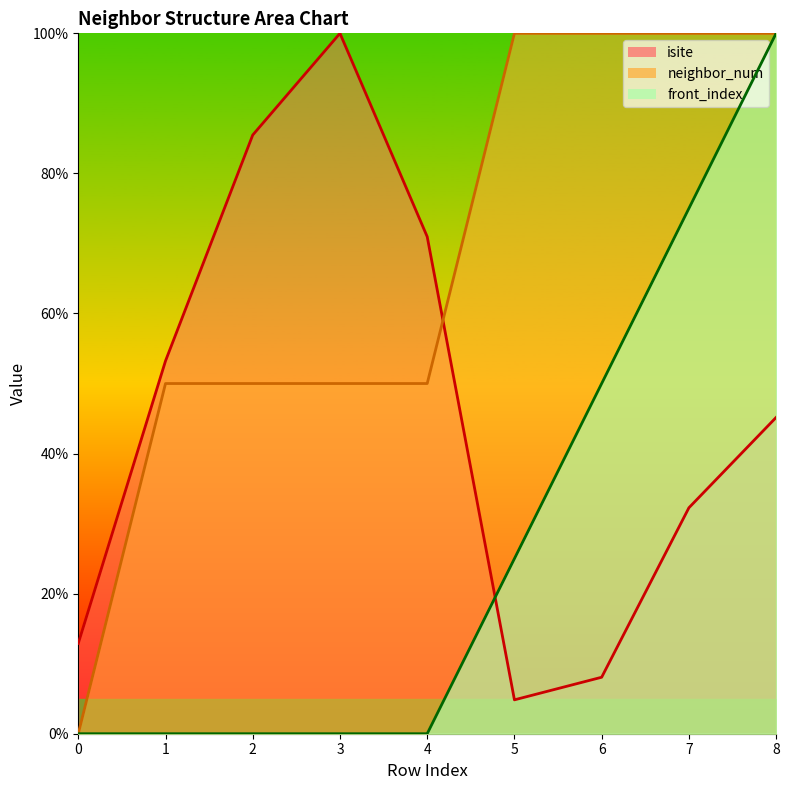

What is the value of the front_index point at the 6th from the left?

25.0